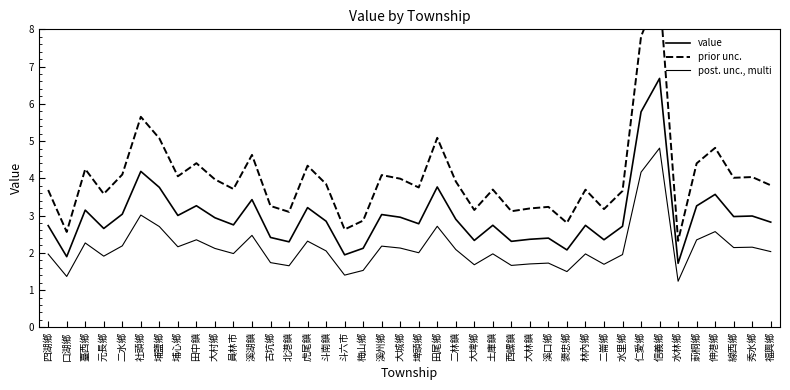

How many values in the value series are below 2?

3